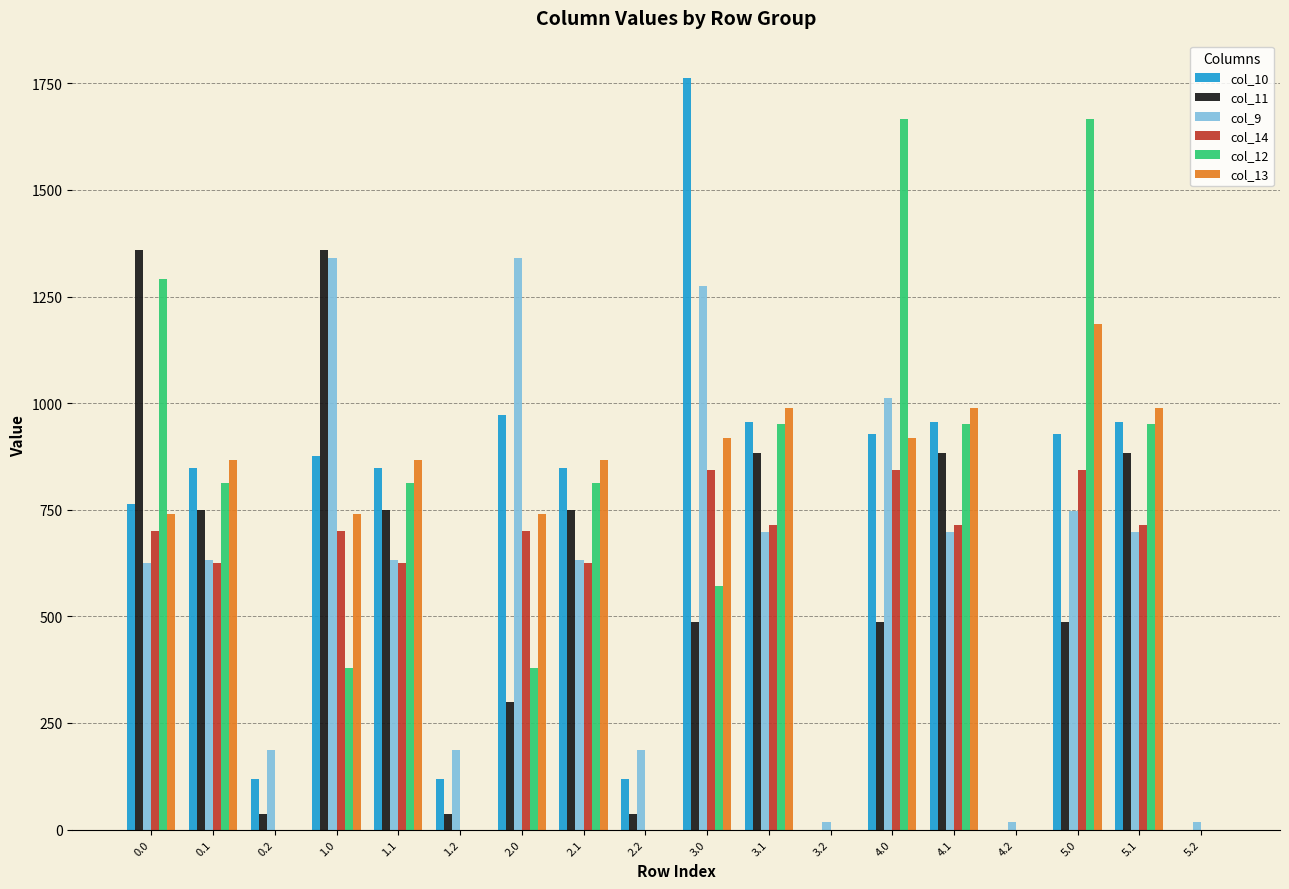

How many data points in col_11 are above 487?

11